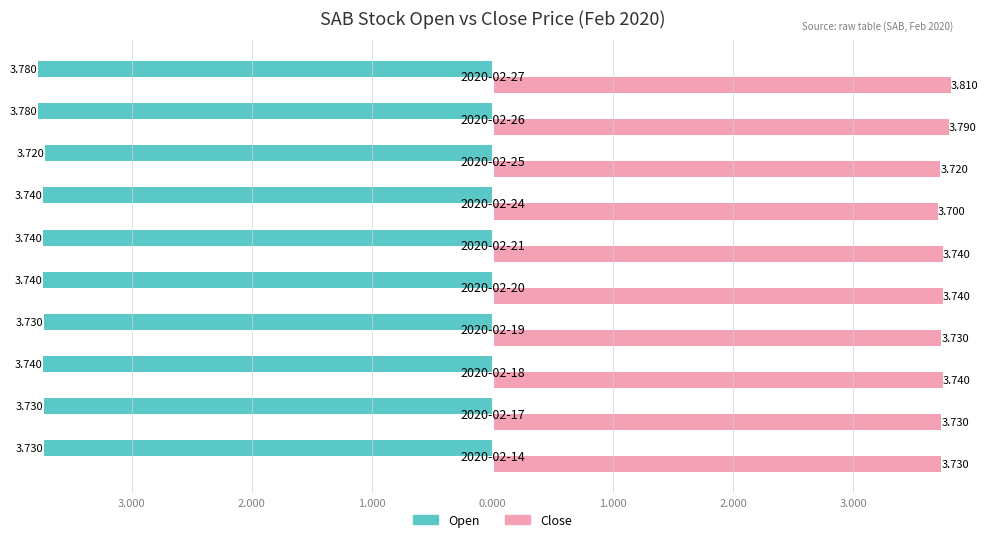

What are all the series names shown in the legend?

Open, Close